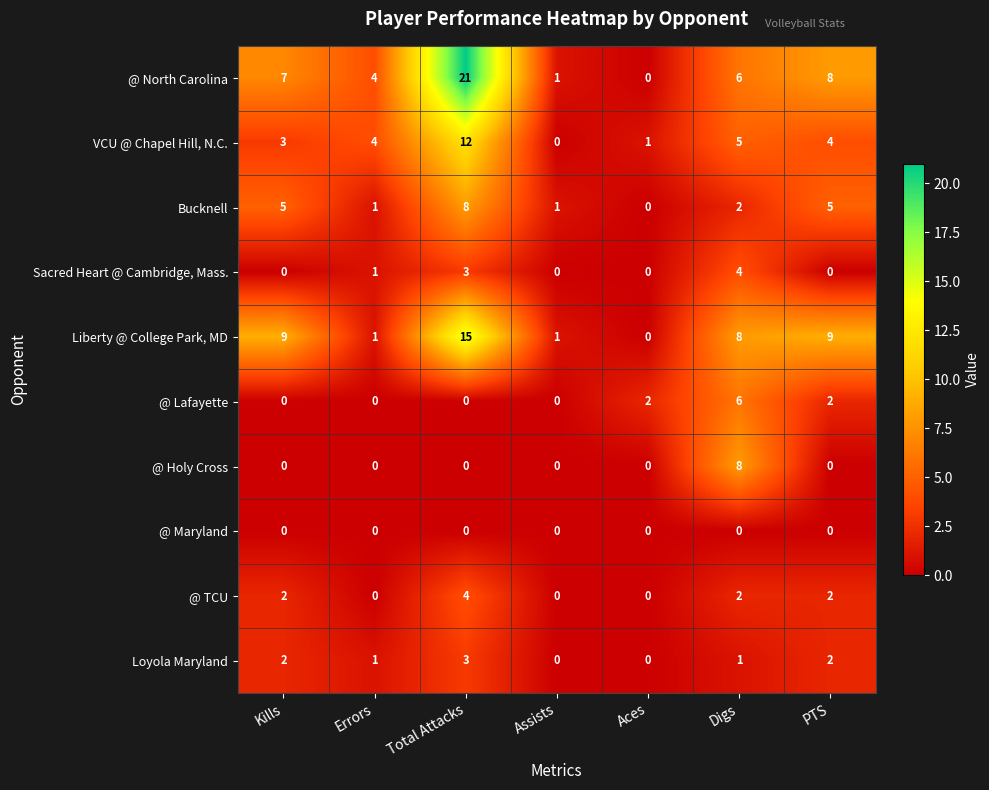

At which label does Bucknell first exceed 2?

Kills